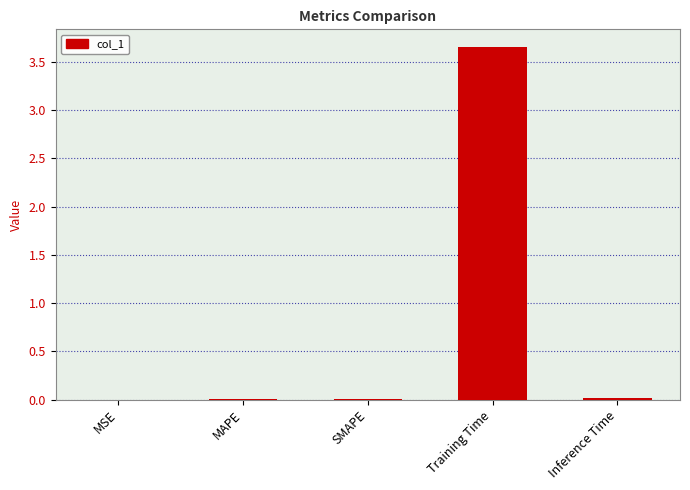

The chart shows a value of 5.4 at Training Time. True or false?

False